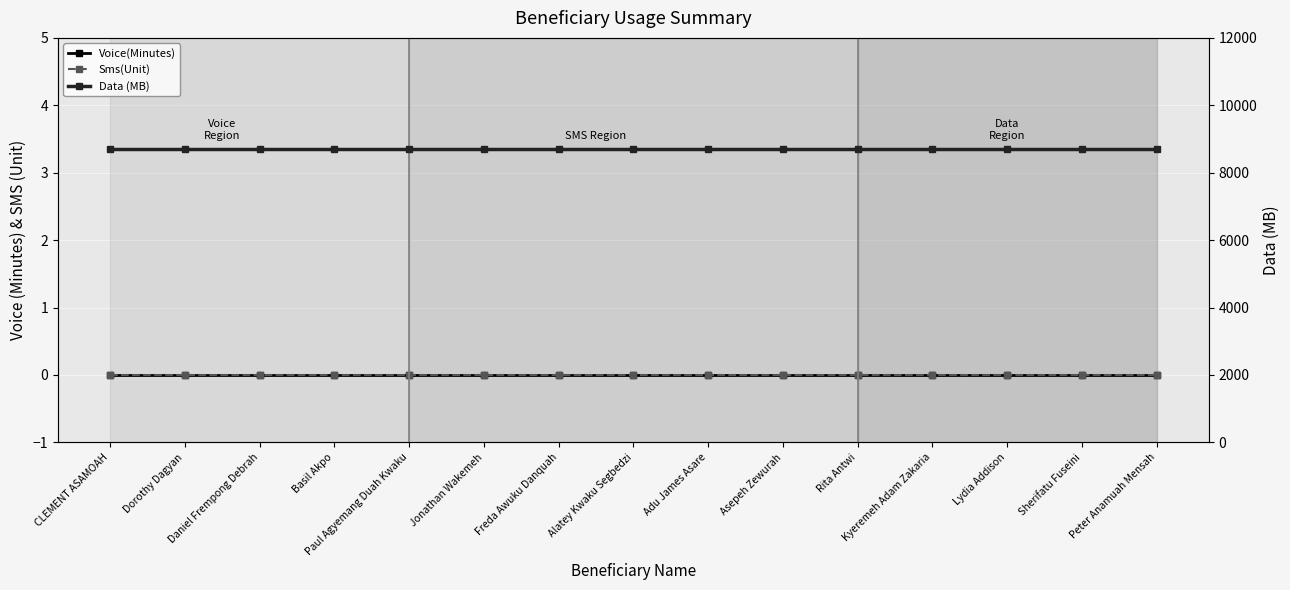

What position from the right is Daniel Frempong Debrah?

13